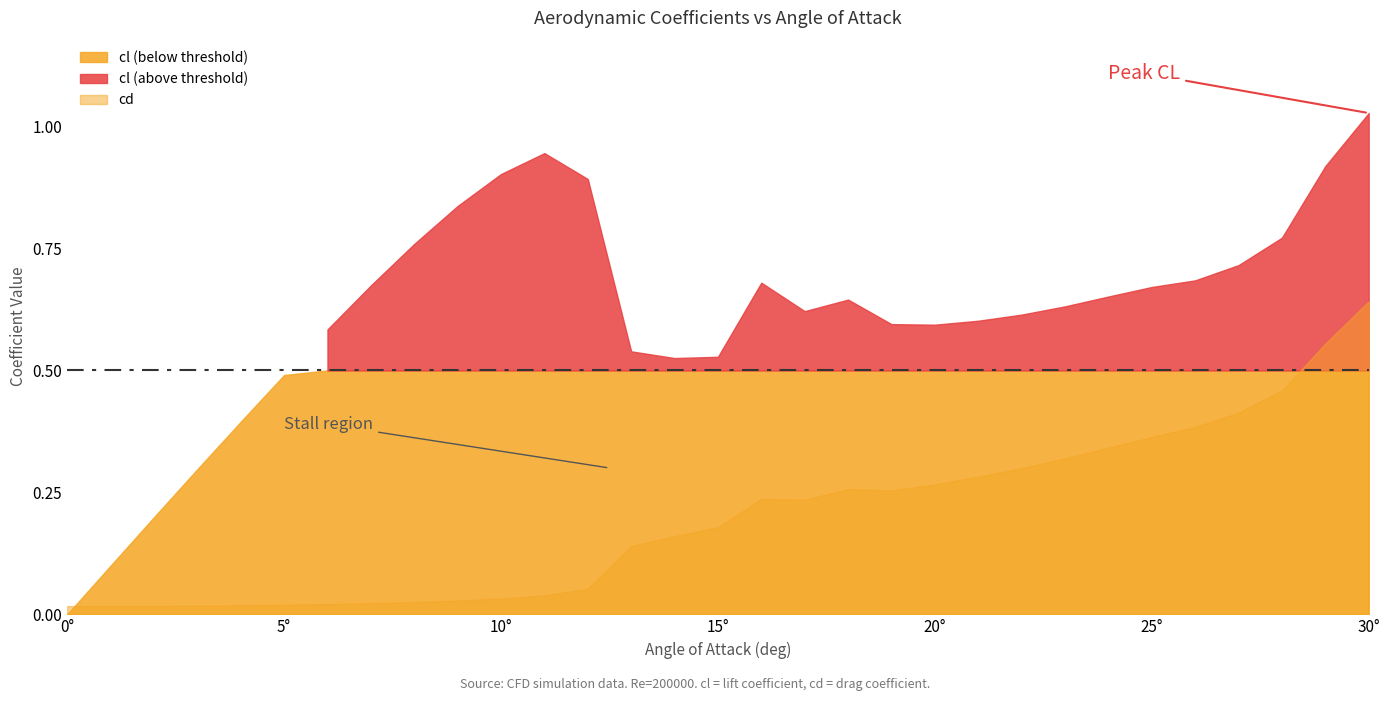

Between 19.0 and 24.0, which series saw the biggest shift?

cd